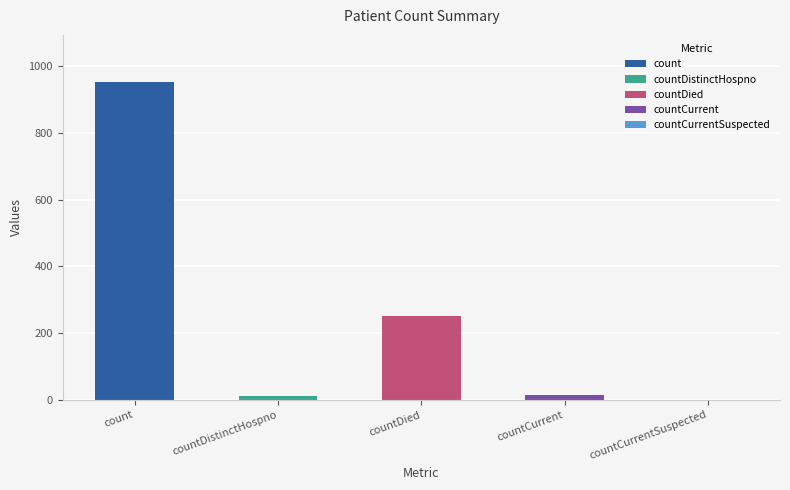

List the labels in order of value, largest first.

count, countDied, countCurrent, countDistinctHospno, countCurrentSuspected